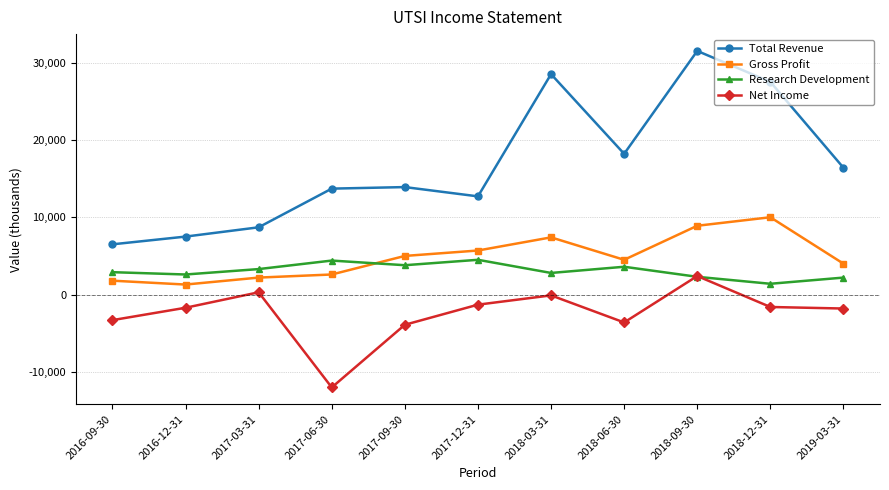

Which series has the widest spread of values?

Total Revenue